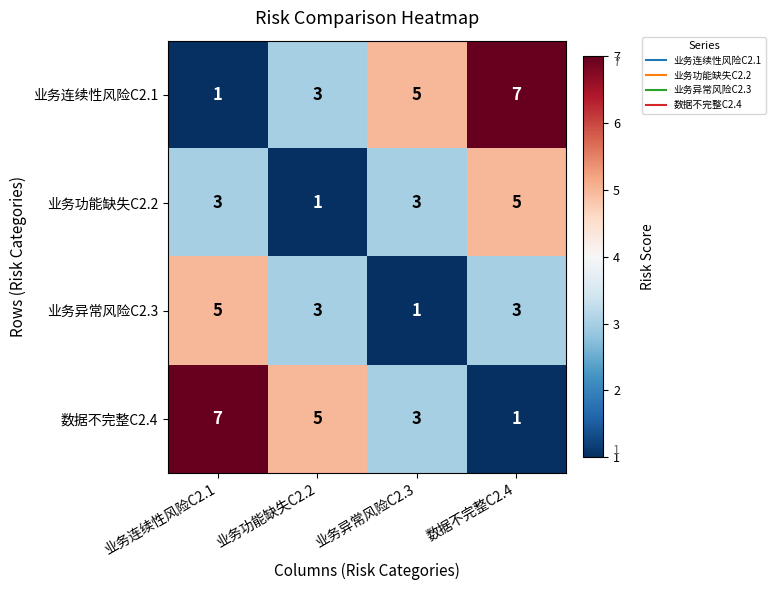

What is the total value across all series at 业务异常风险C2.3?

12